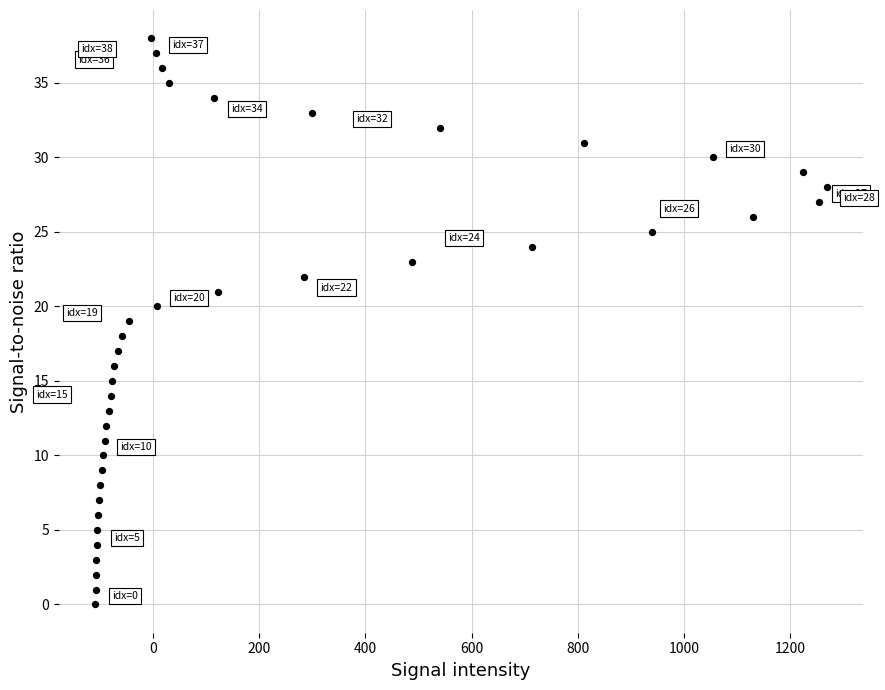

What is the range of X values (max minus min)?

1378